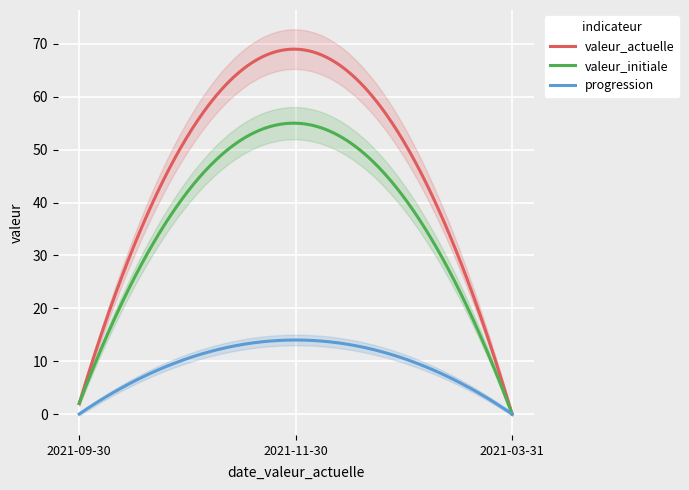

Which series has the largest total across all categories?

valeur_actuelle